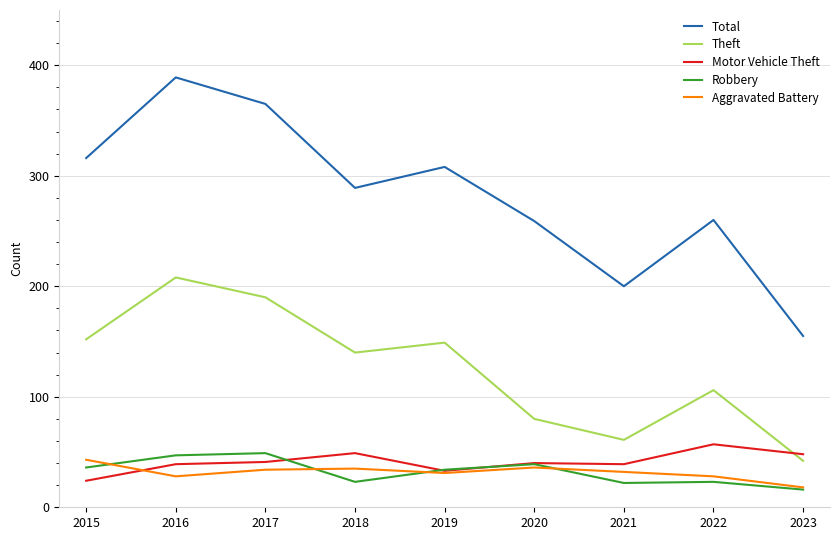

Which series has the widest spread of values?

Total